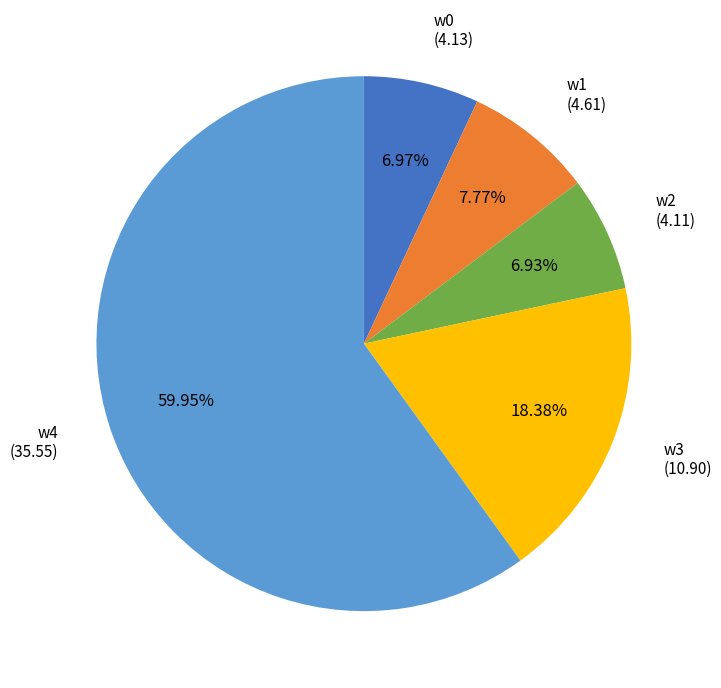

To the nearest percent, what is the average slice percentage?

20%